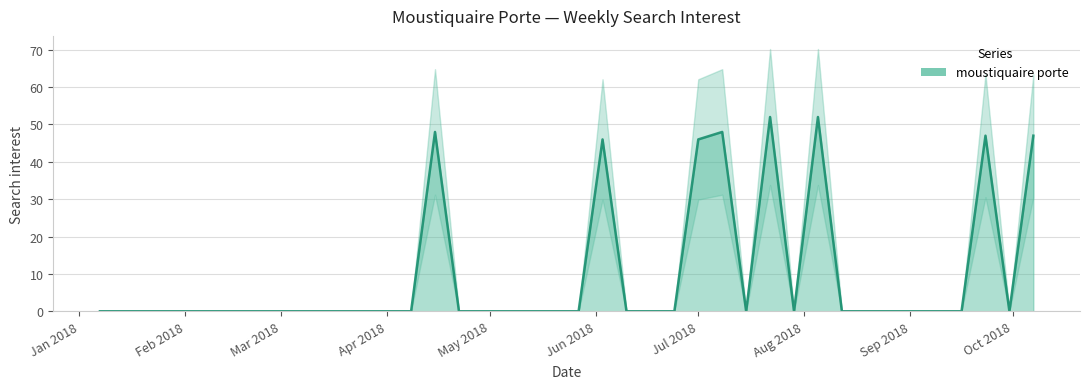

Between 2018-02-25 and 2018-07-08, which is larger?

2018-07-08